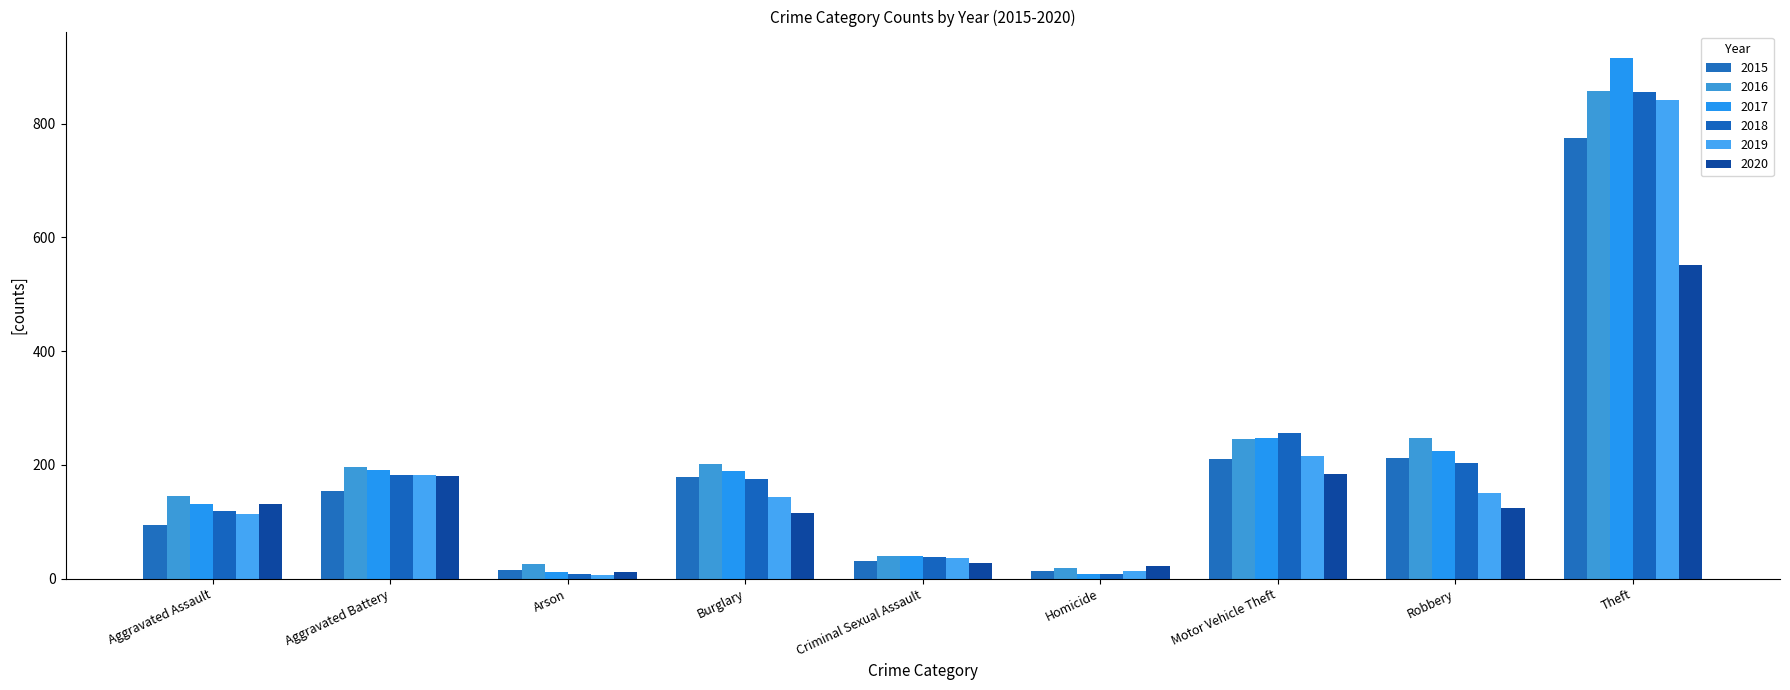

What is the label of the 9th bar from the right?

Aggravated Assault